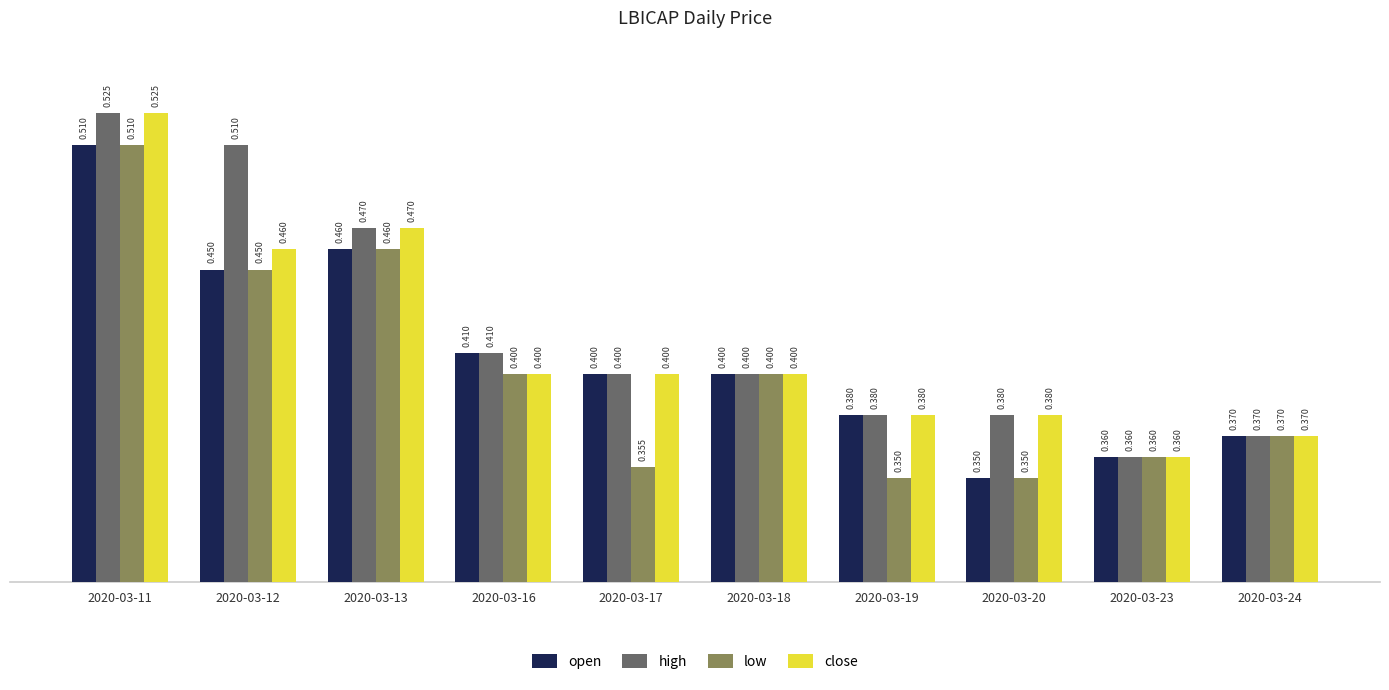

At which label is high closest to 0?

2020-03-23